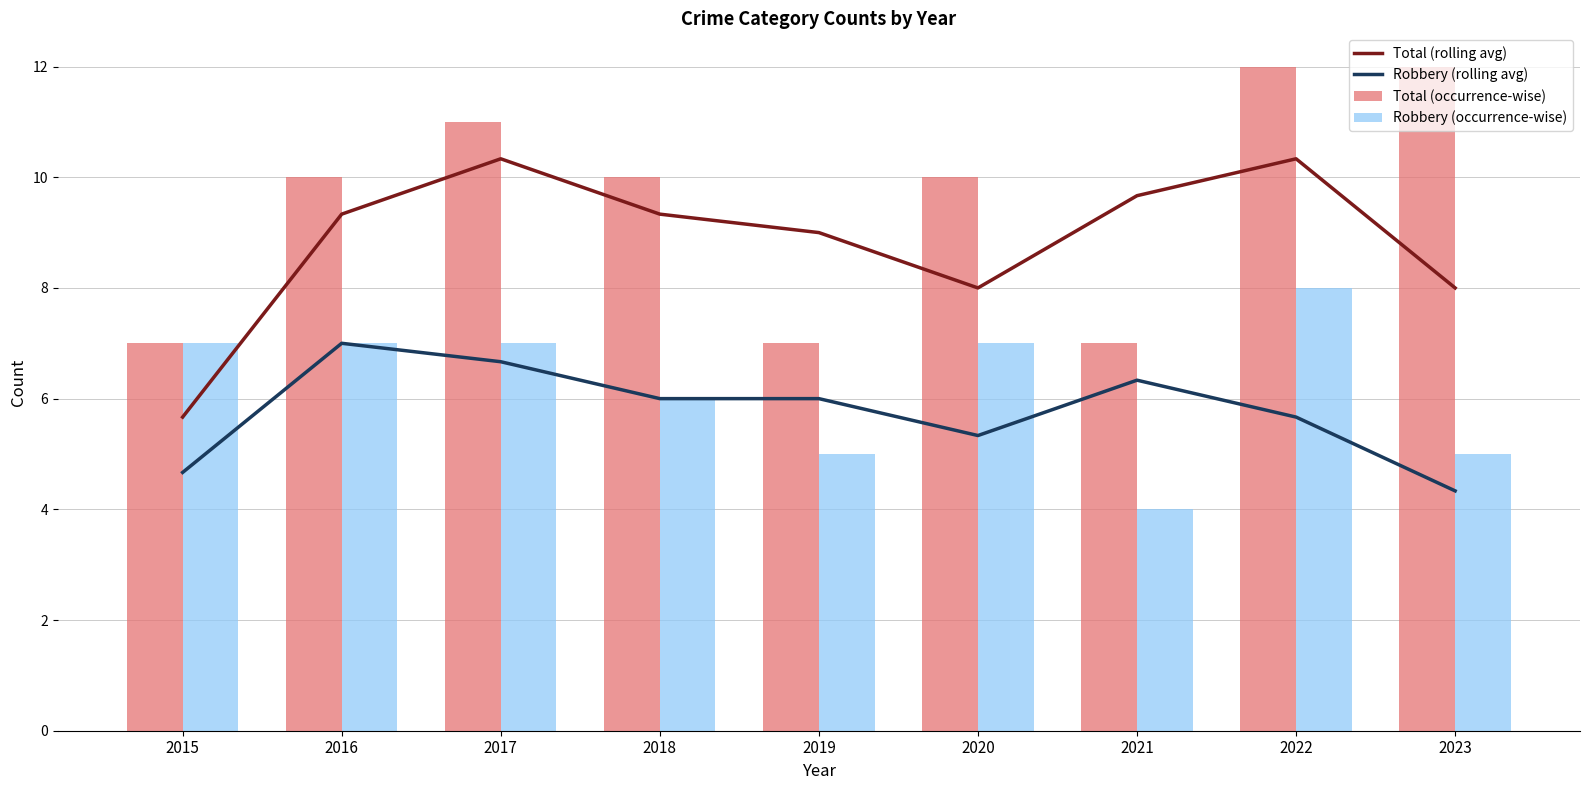

Which series has the largest range (max minus min)?

Total (occurrence-wise)